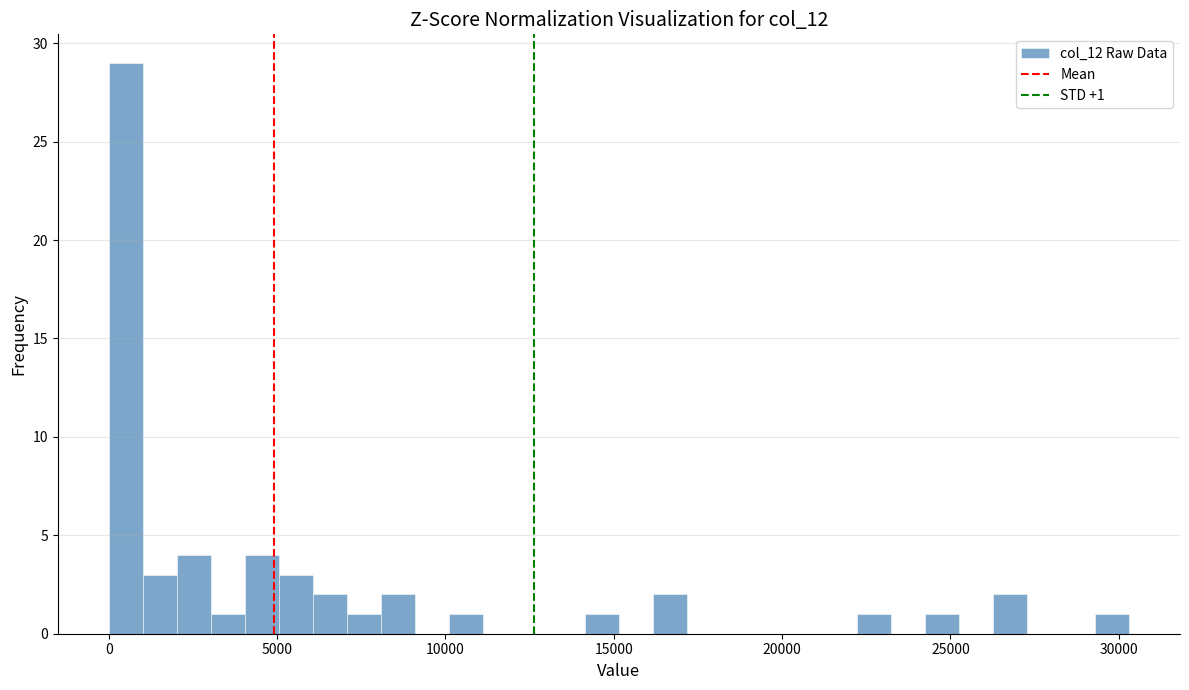

Read against the x-axis, roughly where is the centre of the tallest bar?

500